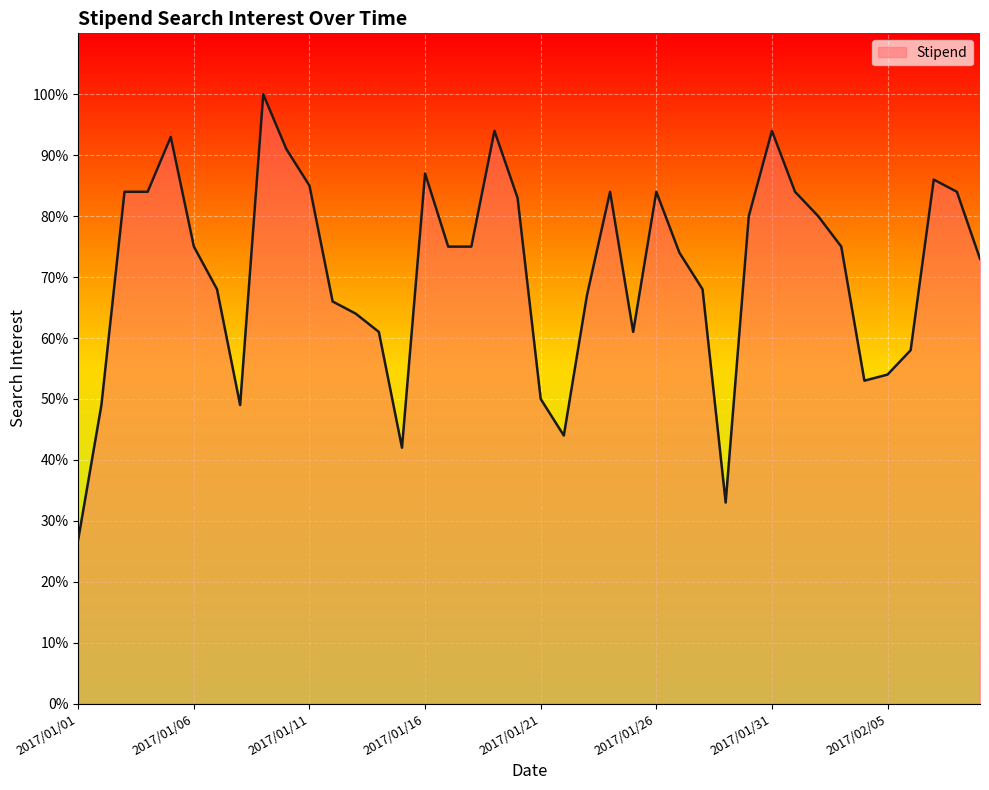

What is the difference between the maximum and second lowest values?

67